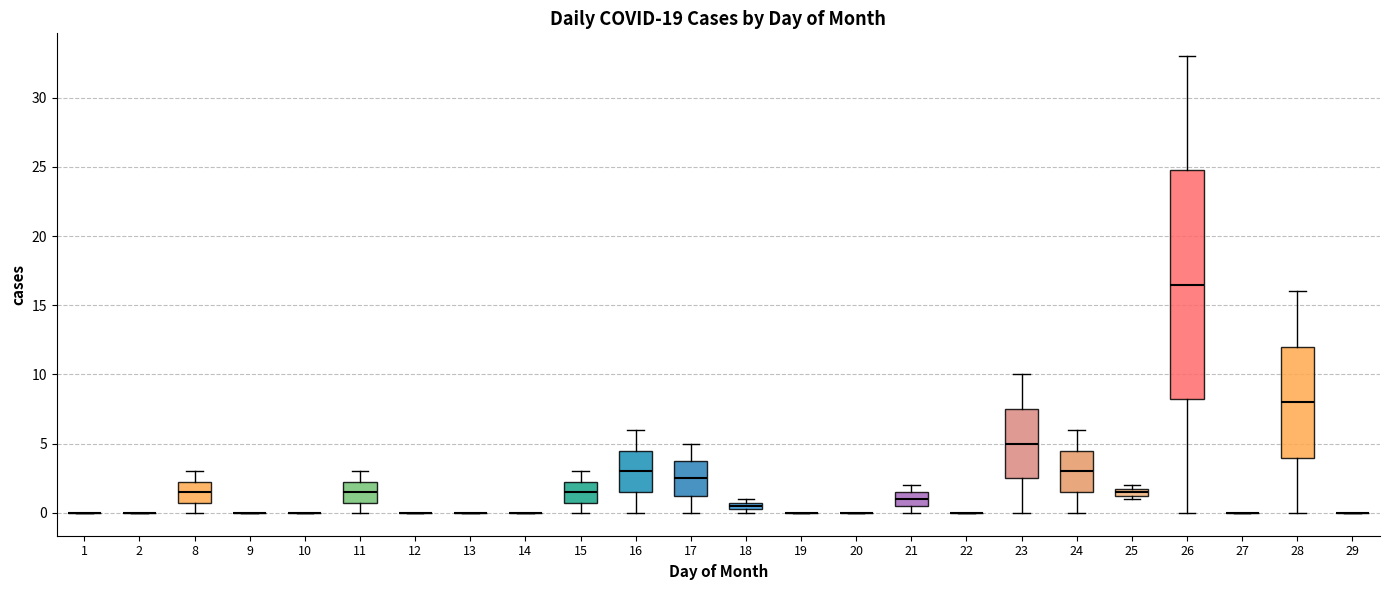

Where is the upper edge of the box at x = 15 on the y-axis? The values are not printed on the chart, so give them approximately, as read against the axis.

2.5